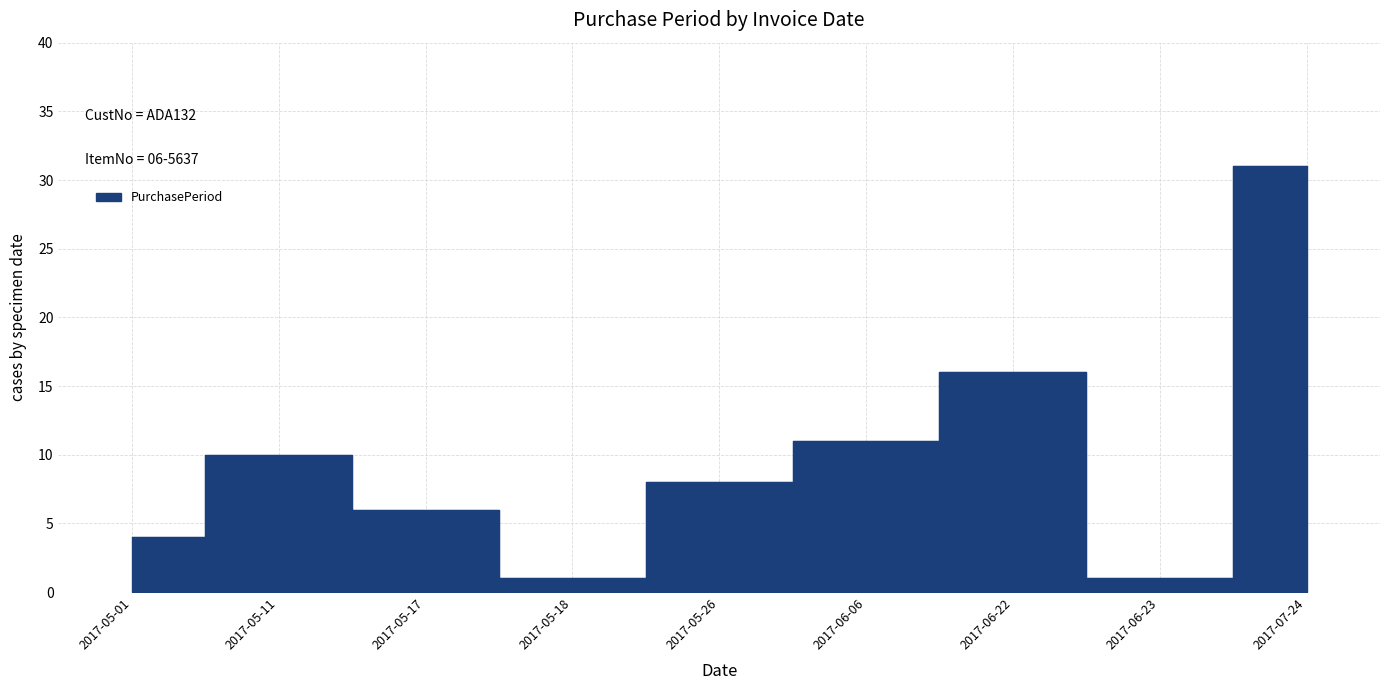

What position from the right is 2017-06-22?

3